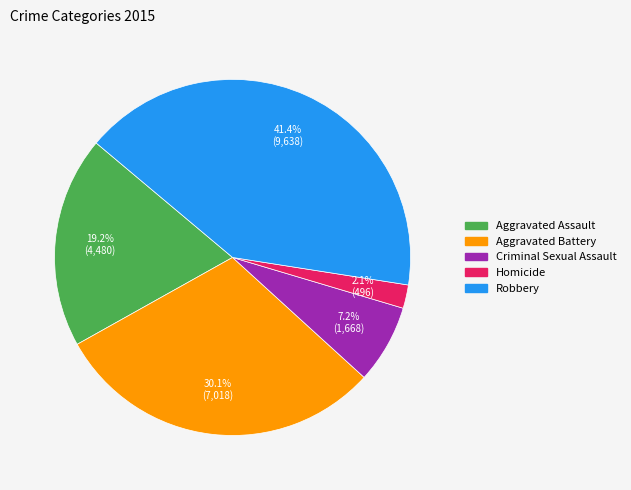

The Robbery slice represents 33% of the pie. True or false?

False